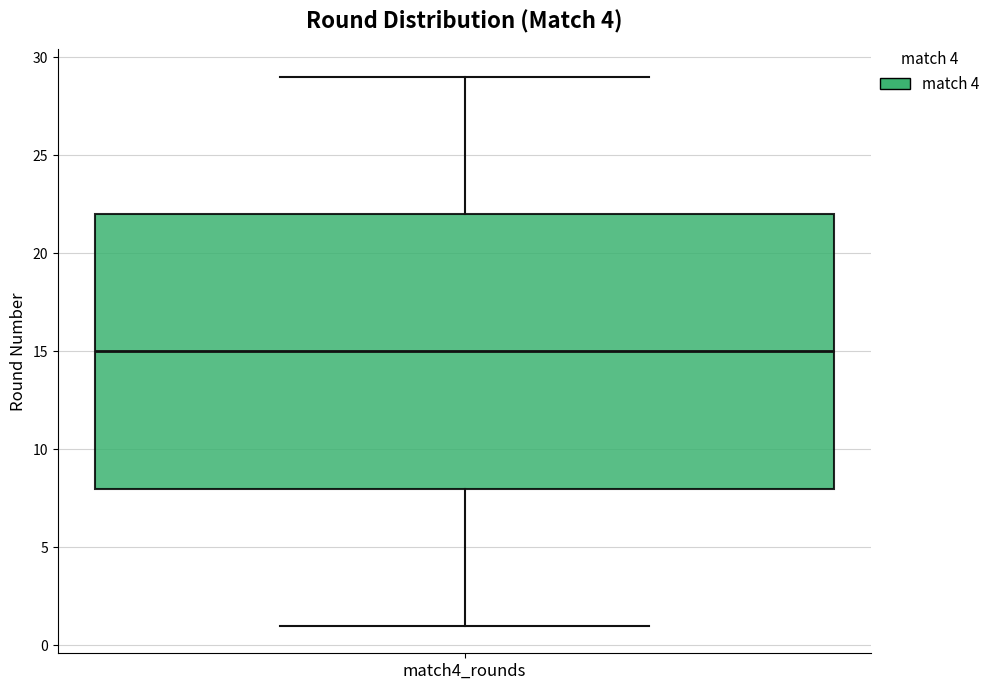

Where is the upper edge of the box for match4_rounds on the y-axis? The values are not printed on the chart, so give them approximately, as read against the axis.

22